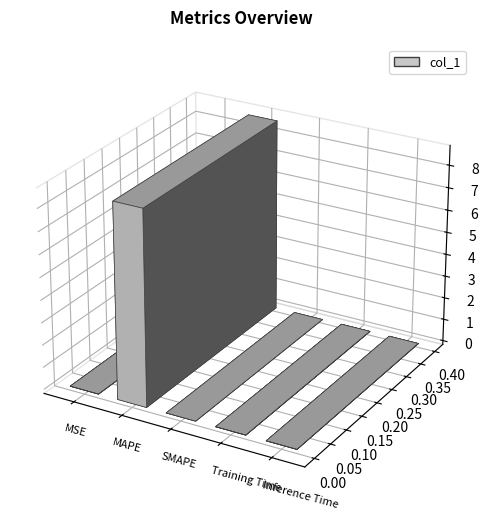

List the labels in order of value, smallest first.

SMAPE, MSE, Inference Time, Training Time, MAPE